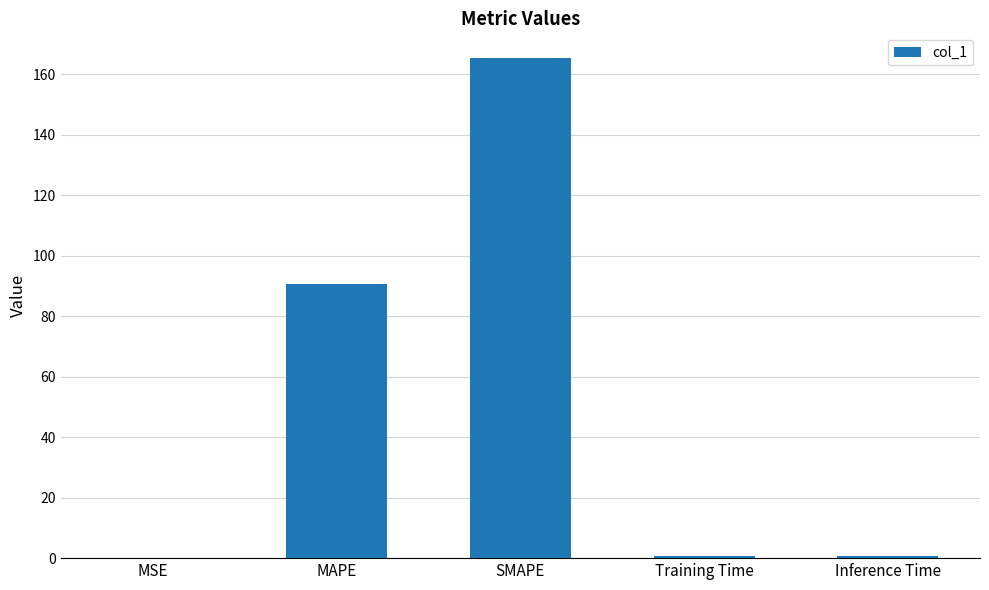

How many categories are shown in the chart?

5